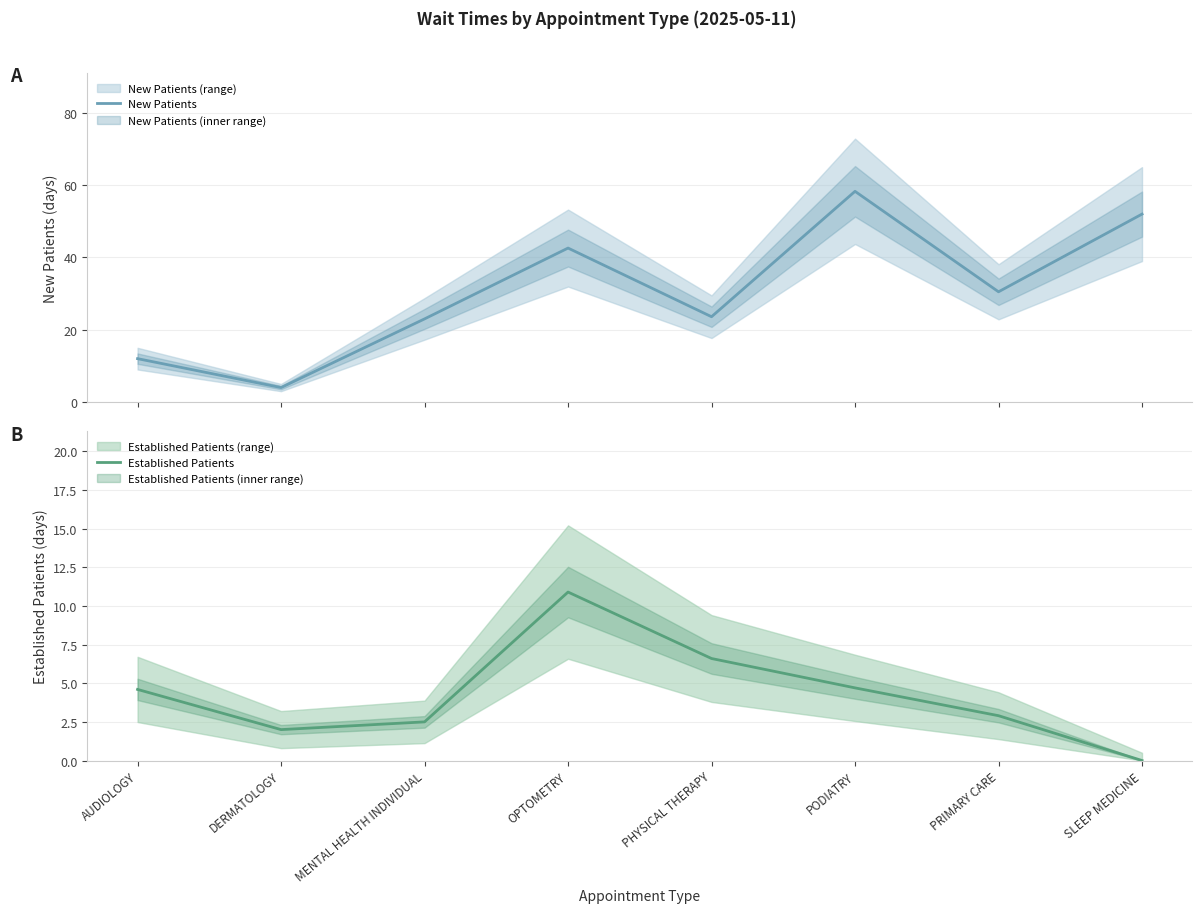

The Established Patients series shows 7.6 at SLEEP MEDICINE. True or false?

False